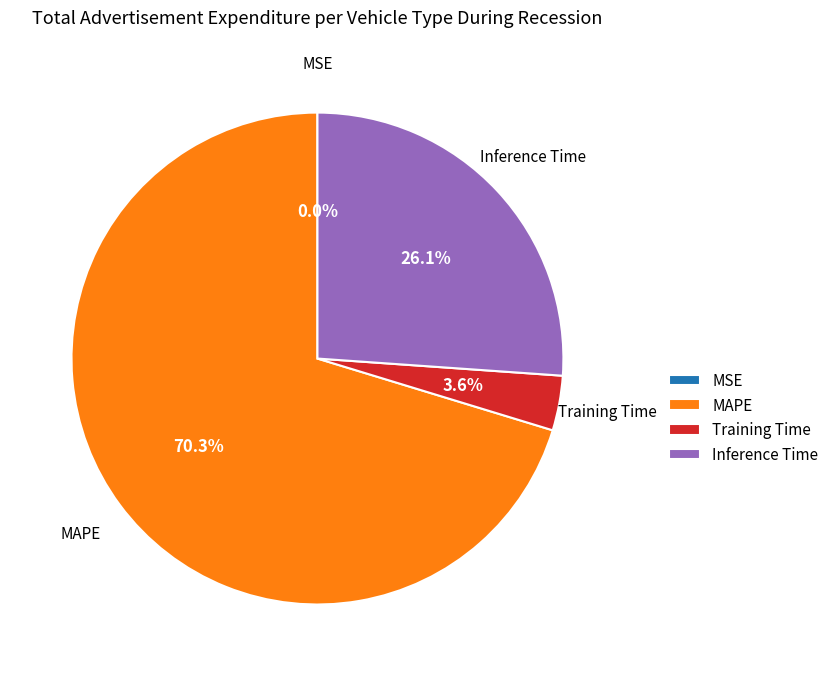

How much of the chart is everything except Training Time?

96.4%